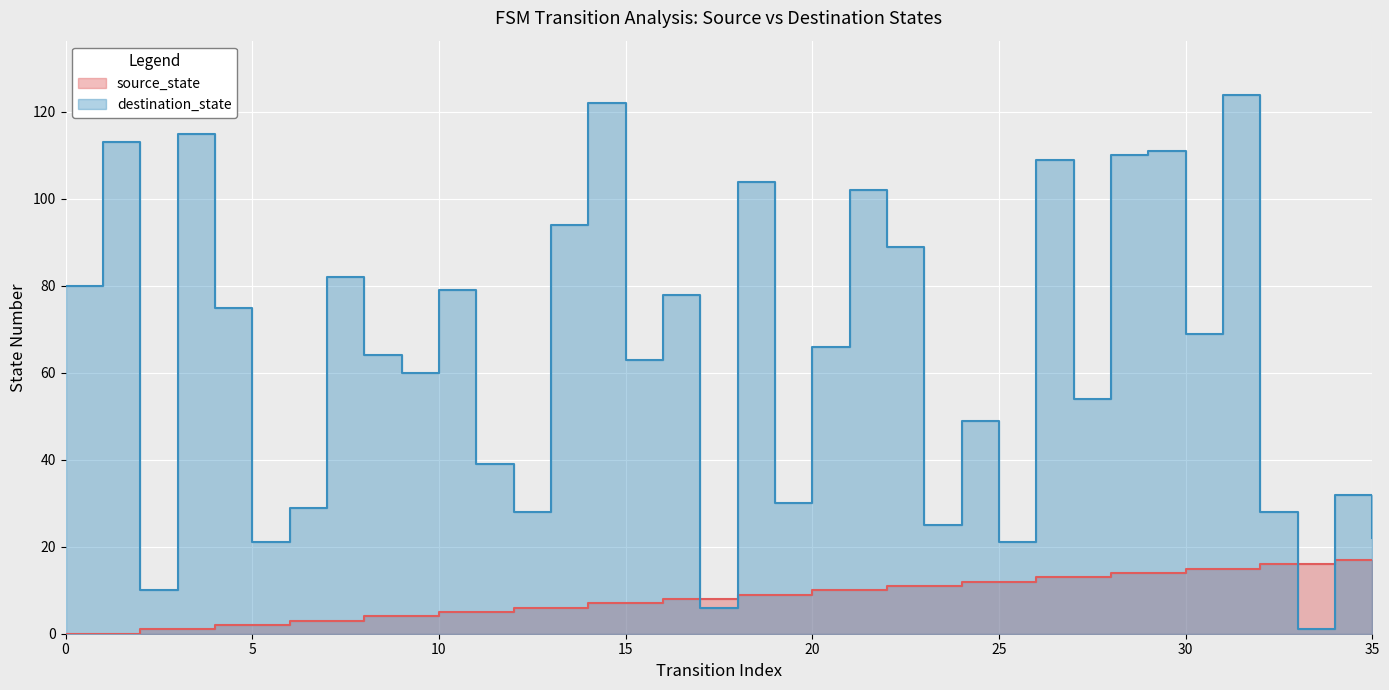

Between which two adjacent categories do source_state and destination_state first intersect?

16 and 17